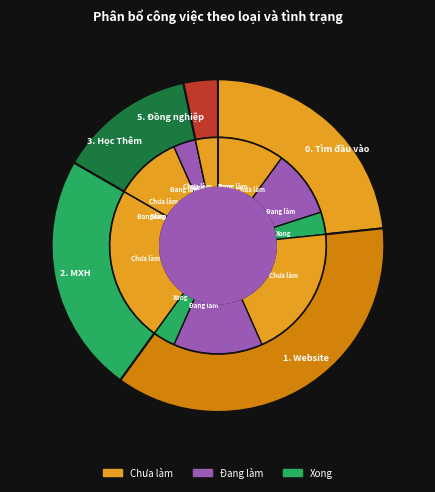

What is the smallest slice in the pie chart?

5. Đồng nghiệp